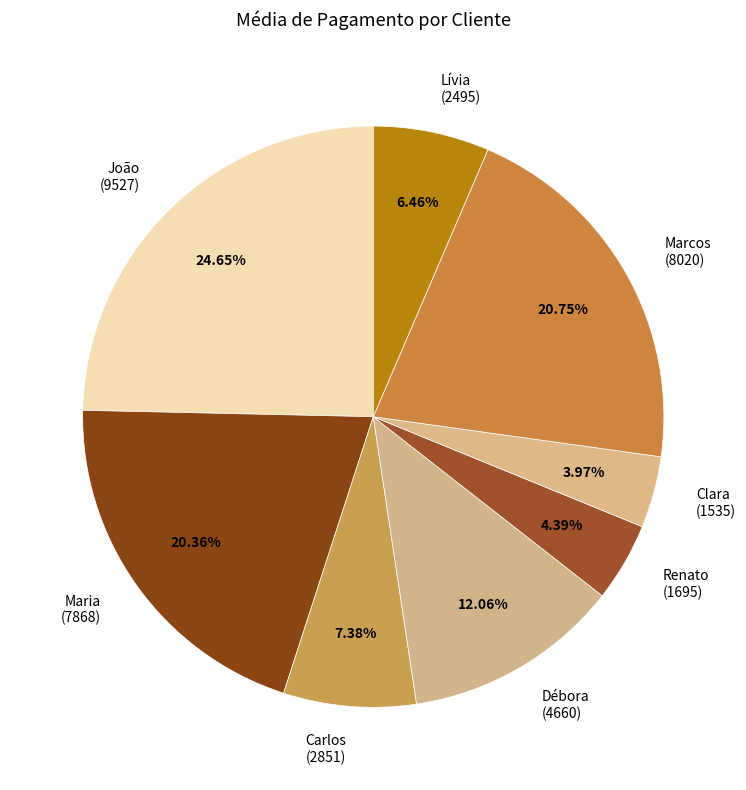

Is it true that Clara is 15% of the pie?

False